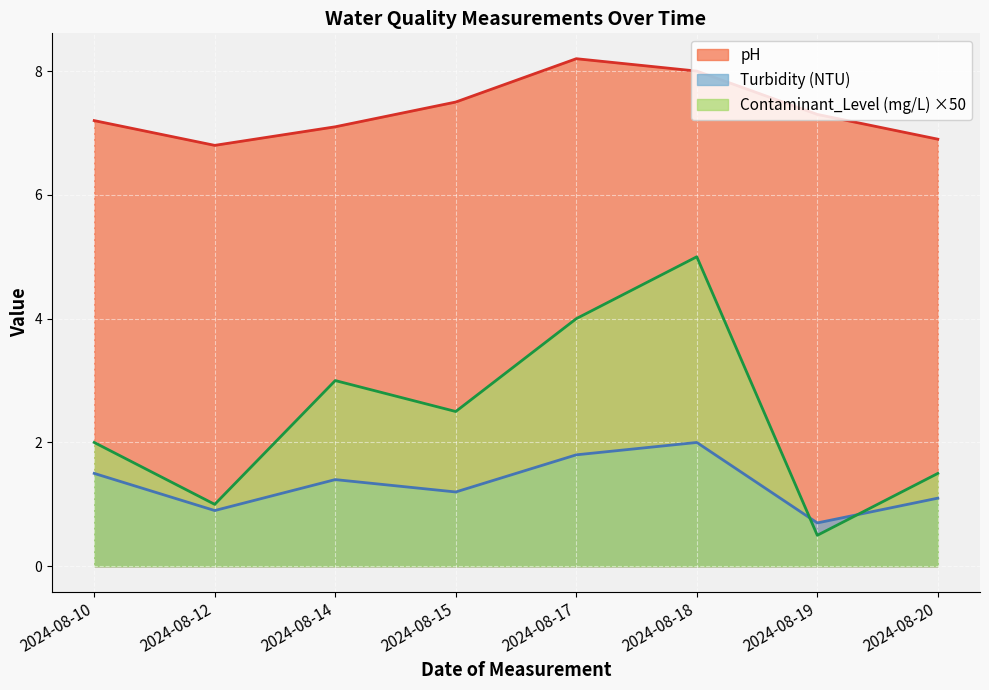

What is the difference between the Turbidity (NTU) values at 2024-08-15 and 2024-08-14?

0.2